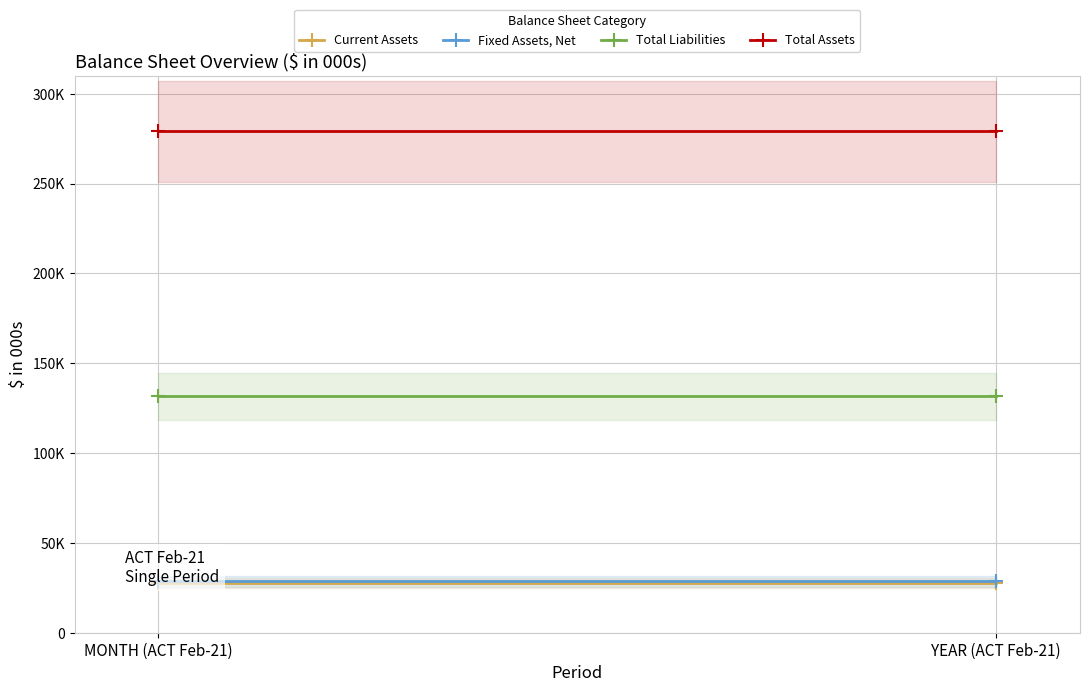

True or false: Total Liabilities has a value of 178863 at MONTH (ACT Feb-21).

False